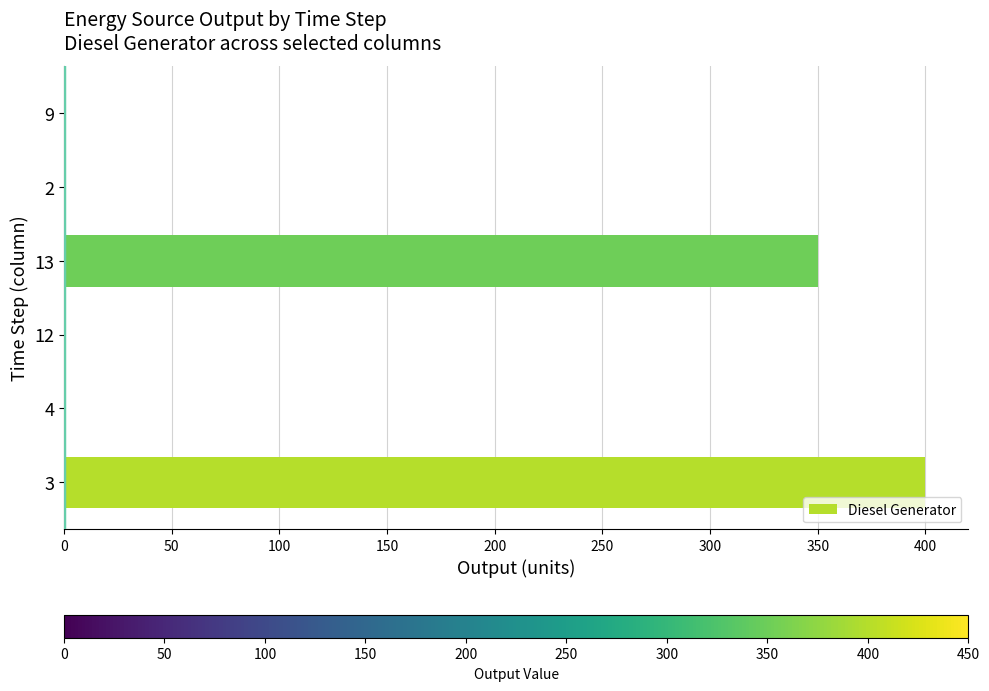

Are the bars horizontal?

Yes